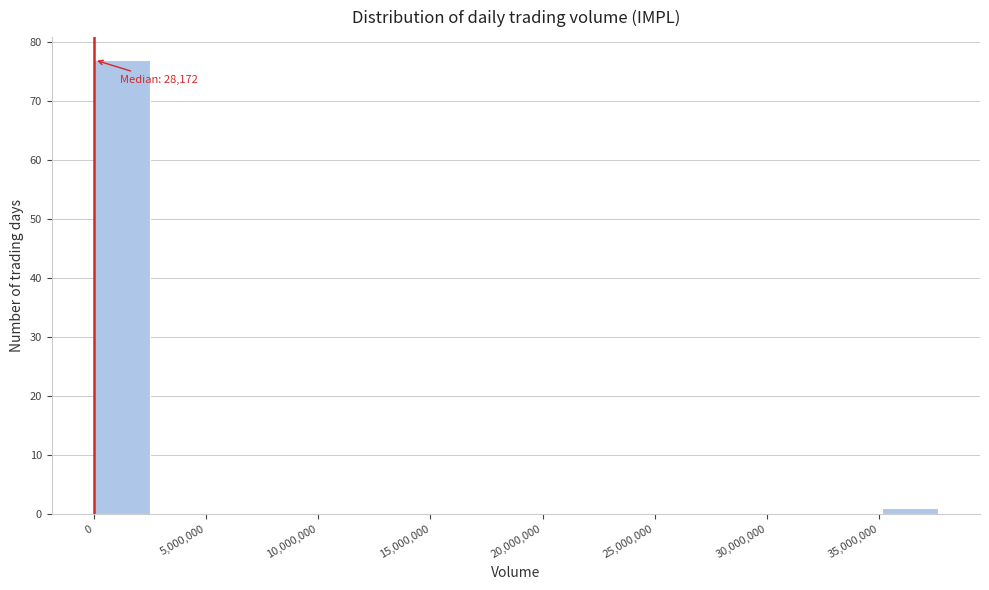

Which range on the x-axis has the tallest bar?

0 to 2500000